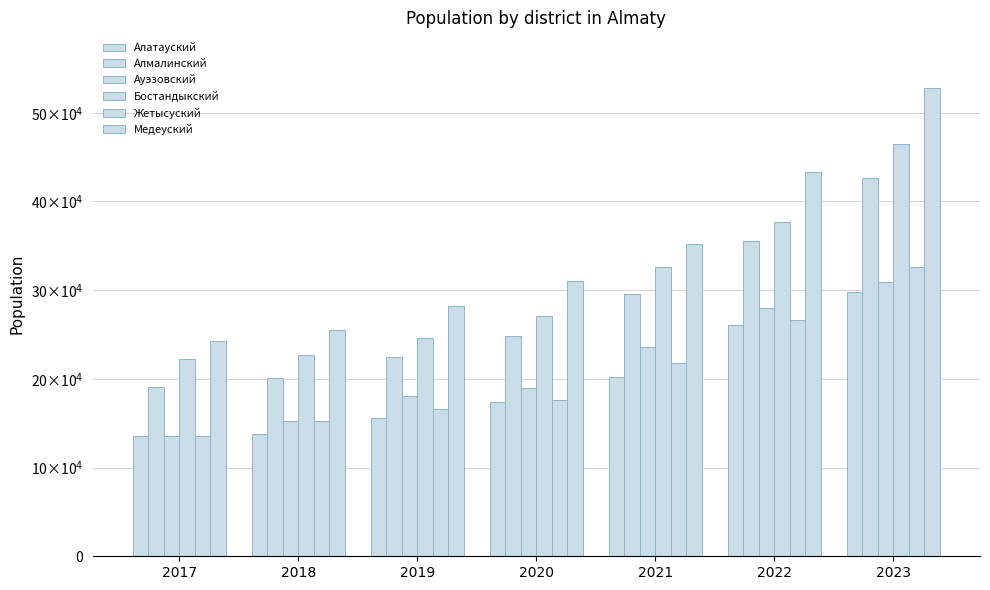

Reading left to right, list all the values displayed in this chart.

Алатауский: 135320	137918	155925	174259	202427	260782	297916
Алмалинский: 190875	200919	224158	247951	295985	354860	426273
Ауэзовский: 135927	152662	180798	189878	236352	280165	309703
Бостандыкский: 222400	226333	245703	270499	325905	377311	464828
Жетысуский: 135358	152694	166101	175826	217713	266730	326643
Медеуский: 243078	254679	282507	309804	352005	433208	527339